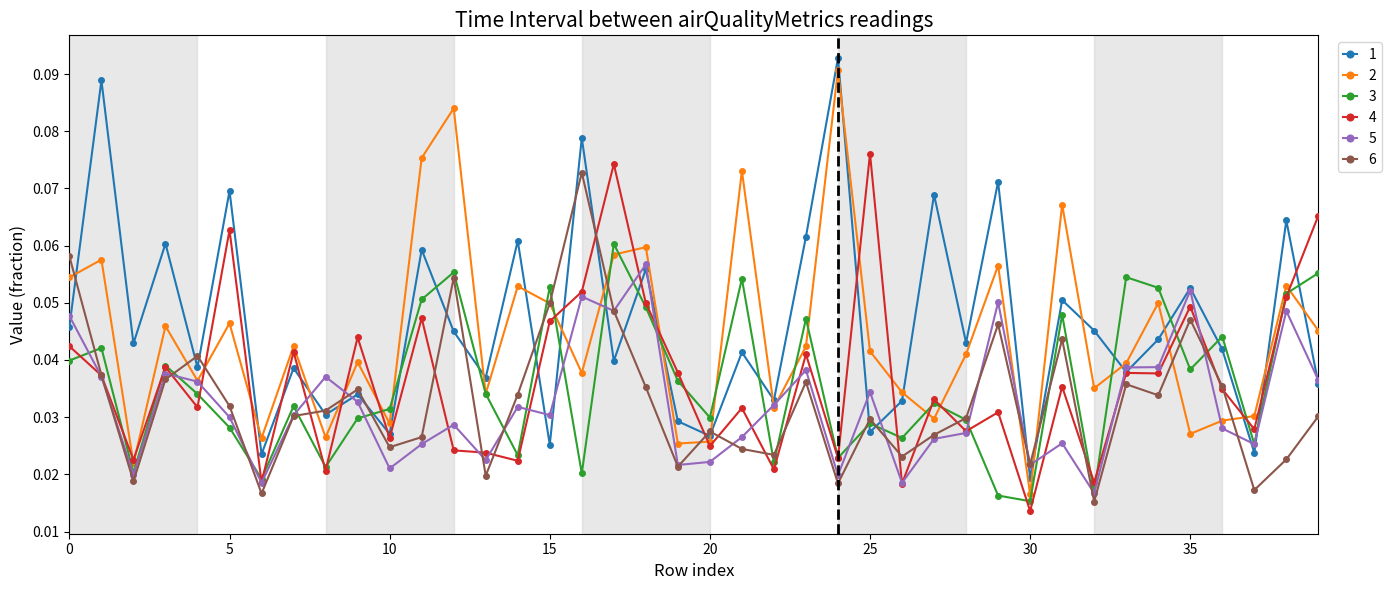

At how many categories does at least one series exceed 0?

40